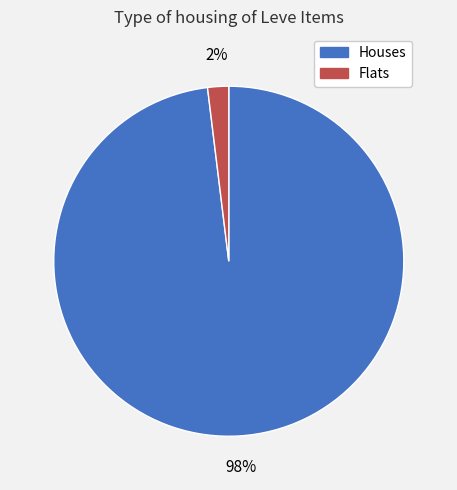

To the nearest percent, what is the difference between the largest and smallest slice percentages?

96%